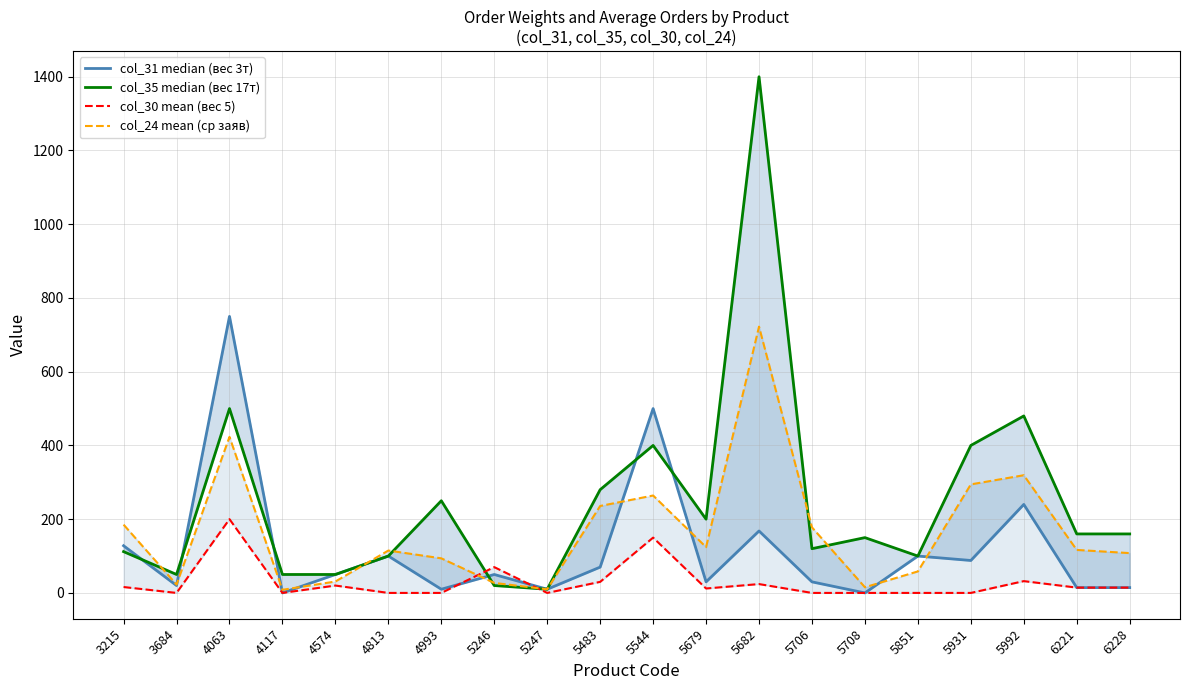

Where do col_31 median (вес 3т) and col_30 mean (вес 5) first cross each other?

4993 and 5246